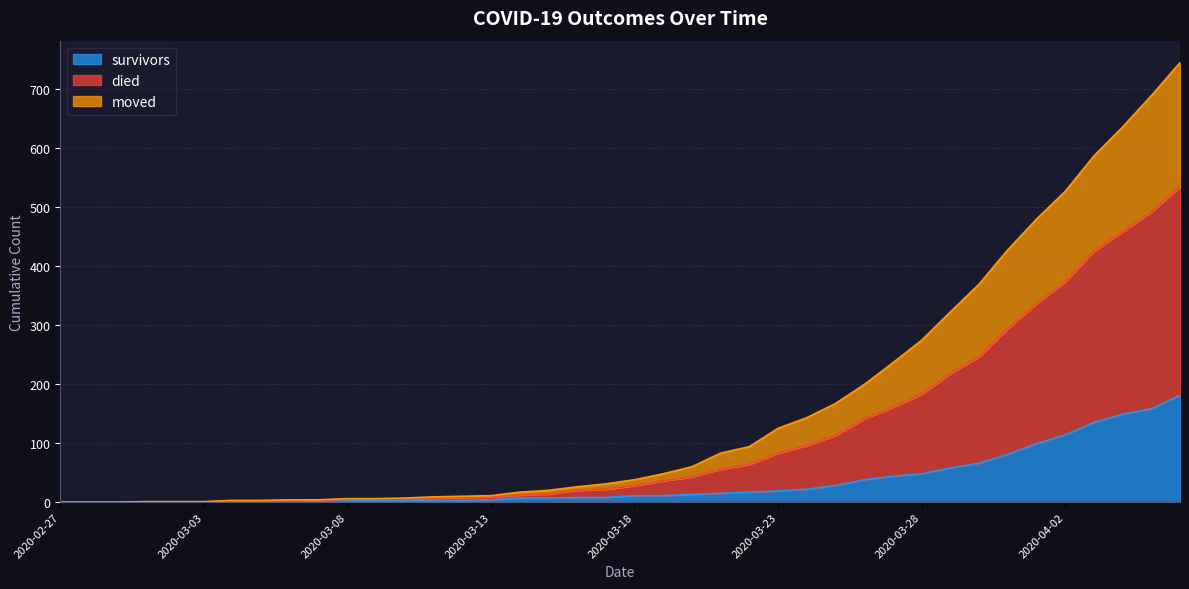

How many data points in survivors are above 11?

18